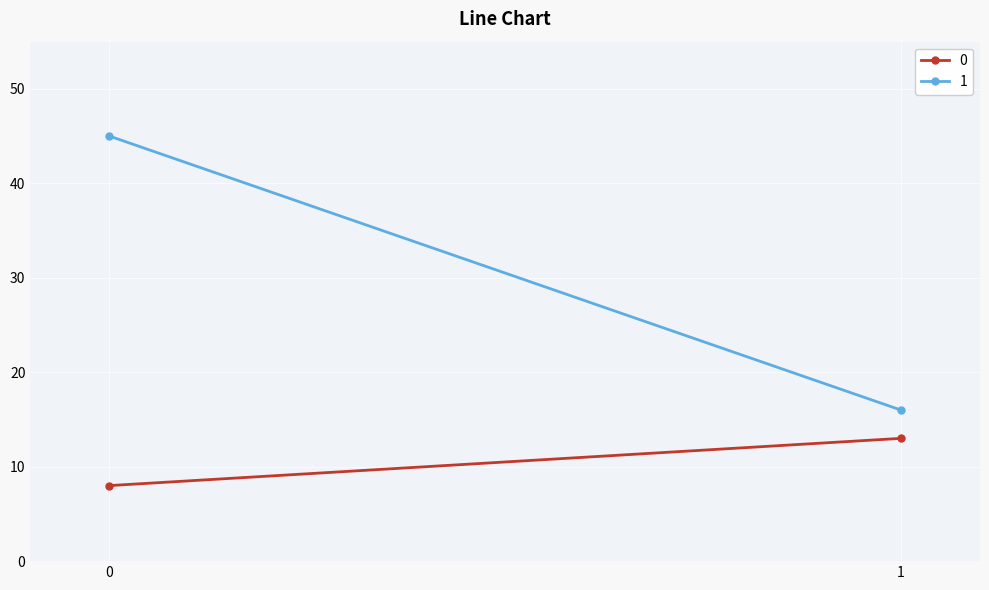

List the labels in order of 0 value, smallest first.

0, 1